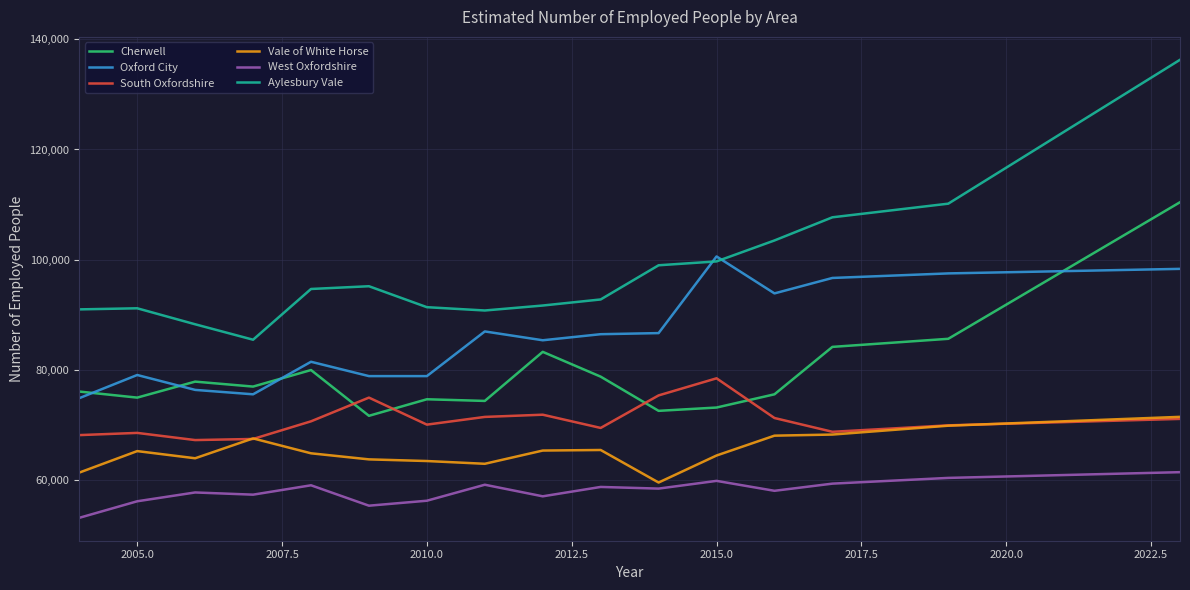

Which series has the largest total across all categories?

Aylesbury Vale